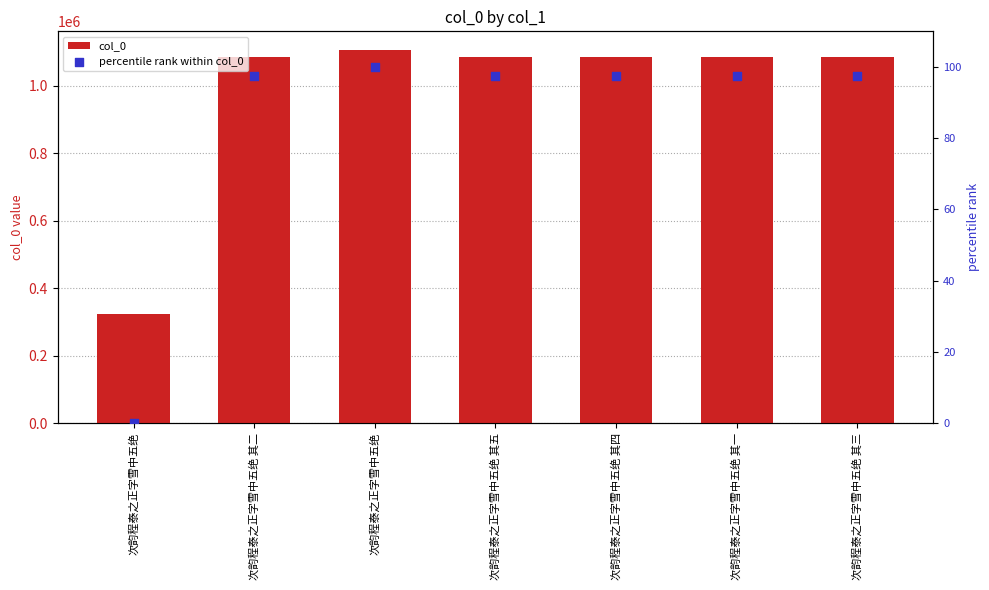

What is the total value across all series at 次韵程泰之正字雪中五绝 其二?

1085205.4